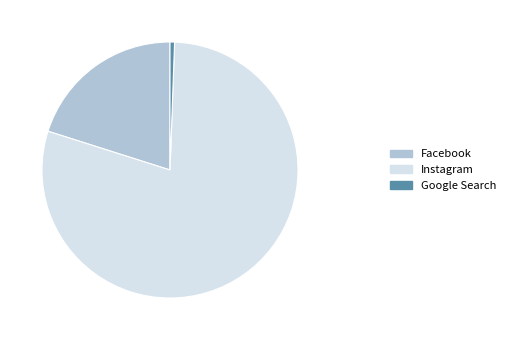

True or false: Google Search accounts for 12% of the total.

False